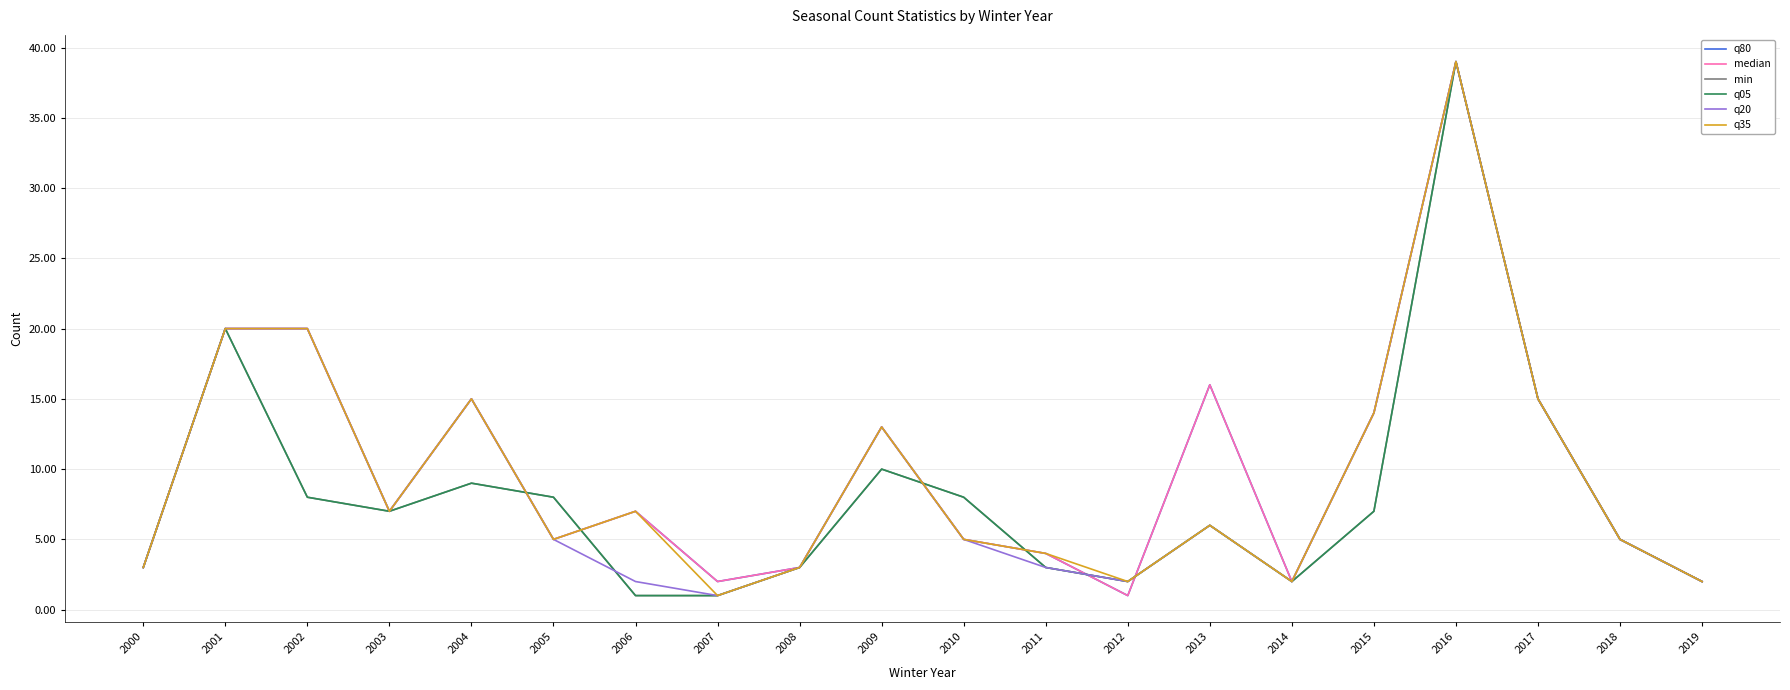

Reading left to right, list all the values displayed in this chart.

q80: 3	20	20	7	15	5	7	2	3	13	5	4	1	16	2	14	39	15	5	2
median: 3	20	20	7	15	5	7	2	3	13	5	4	1	16	2	14	39	15	5	2
min: 3	20	8	7	9	8	1	1	3	10	8	3	2	6	2	7	39	15	5	2
q05: 3	20	8	7	9	8	1	1	3	10	8	3	2	6	2	7	39	15	5	2
q20: 3	20	20	7	15	5	2	1	3	13	5	3	2	6	2	14	39	15	5	2
q35: 3	20	20	7	15	5	7	1	3	13	5	4	2	6	2	14	39	15	5	2